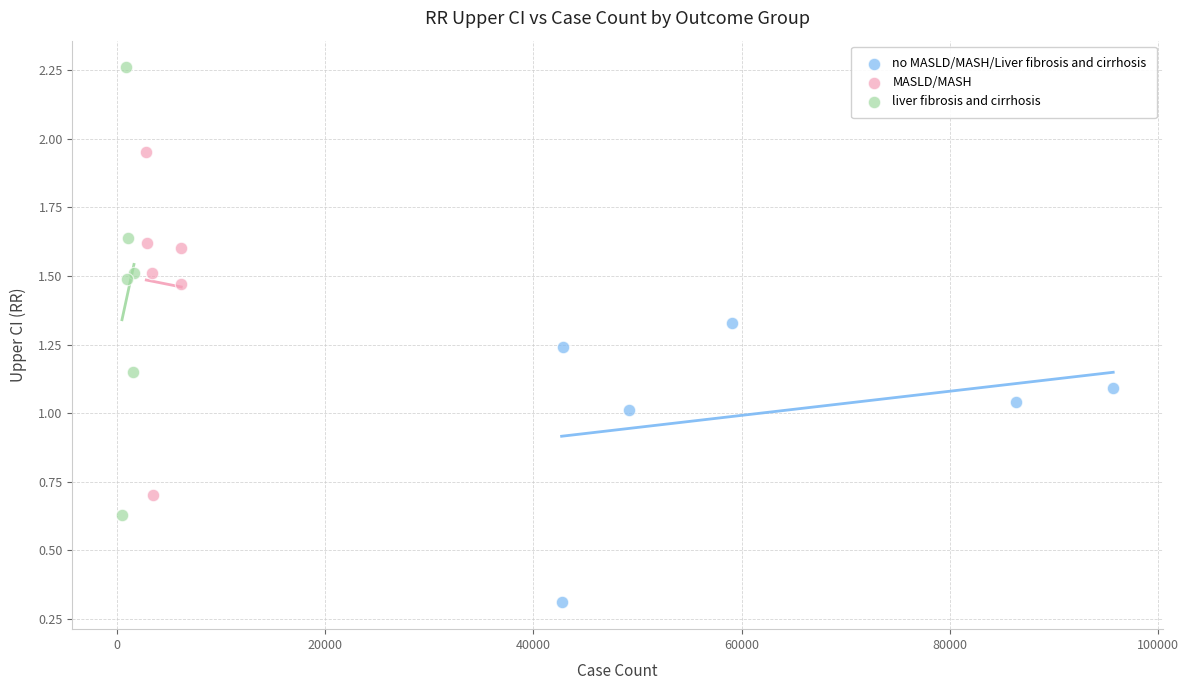

What are all the series names shown in the legend?

no MASLD/MASH/Liver fibrosis and cirrhosis, MASLD/MASH, liver fibrosis and cirrhosis